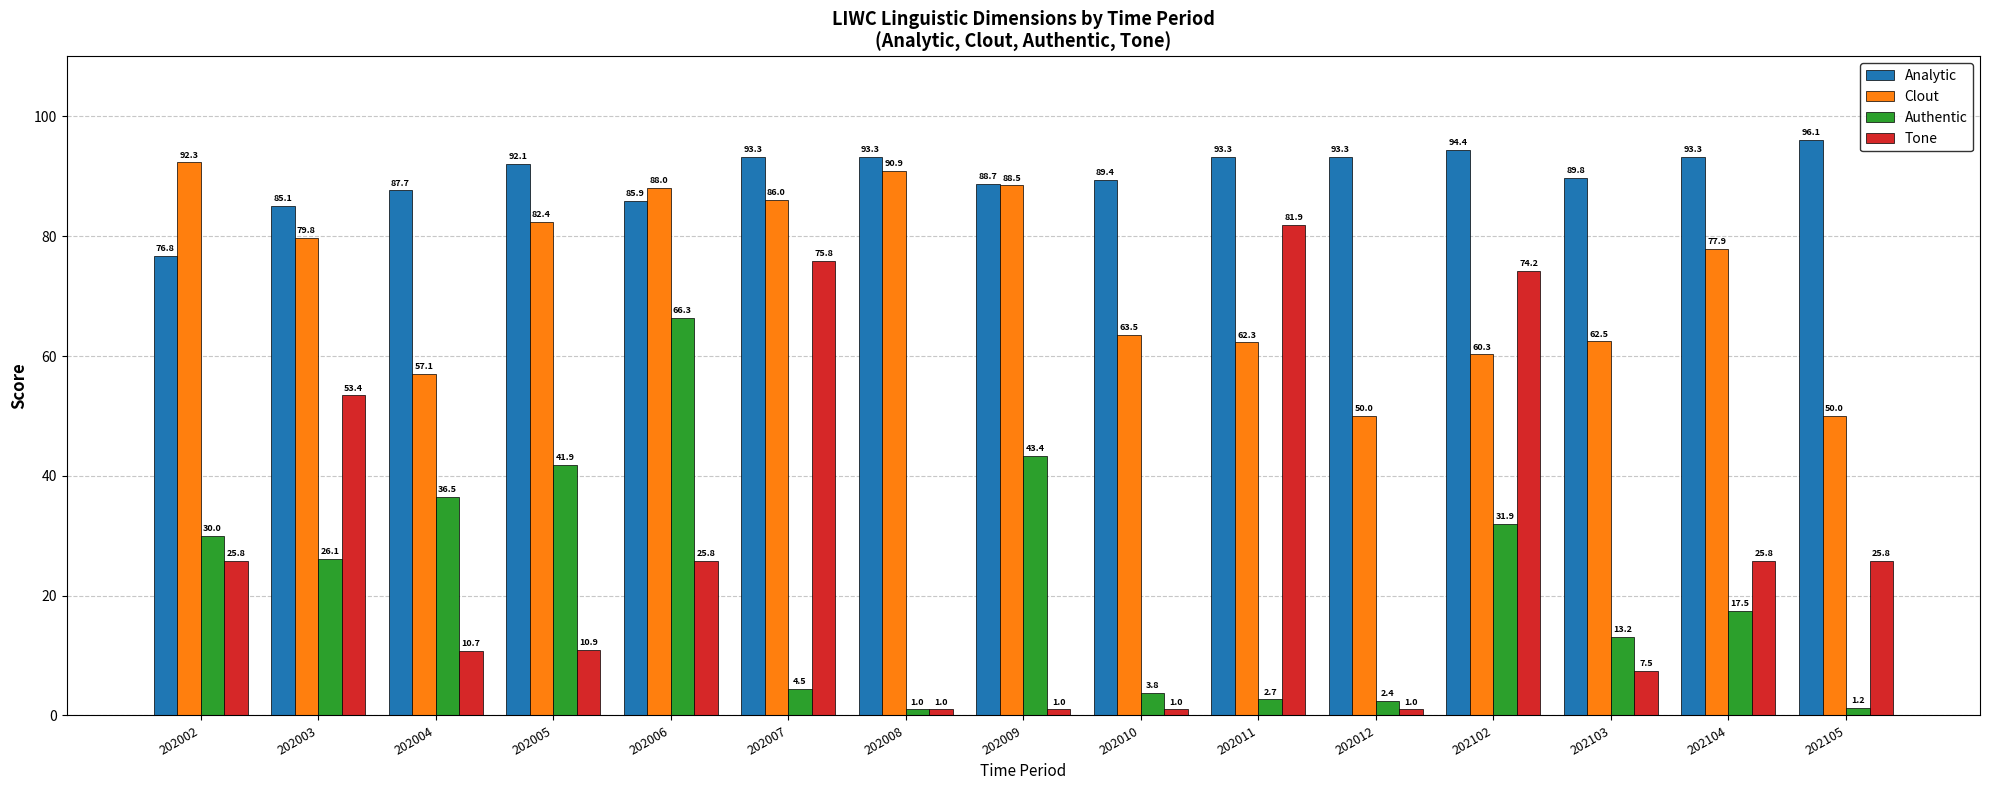

What is the approximate value of Tone at 202008?

1.0